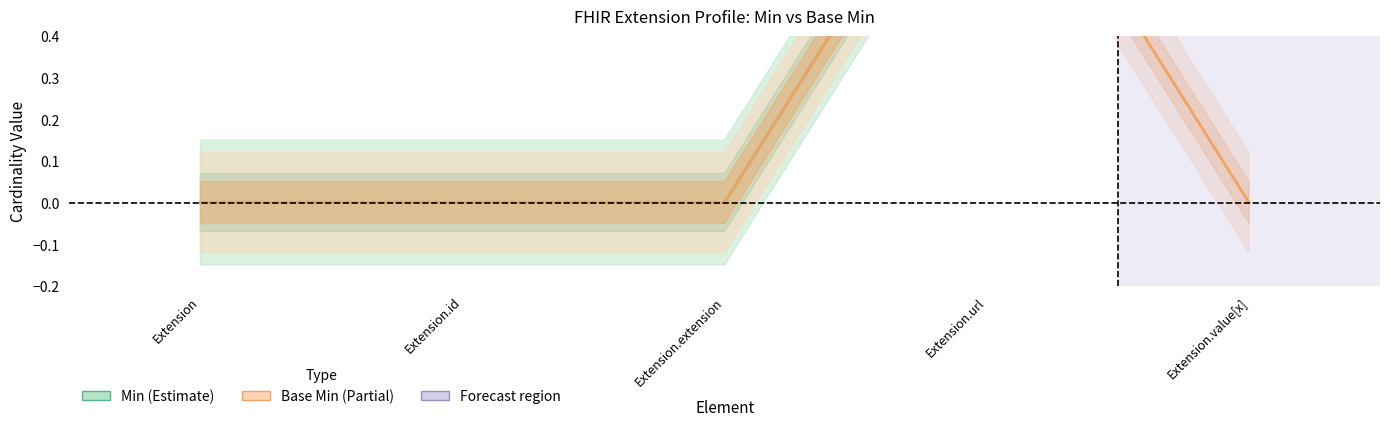

How many lines are shown in the chart?

2